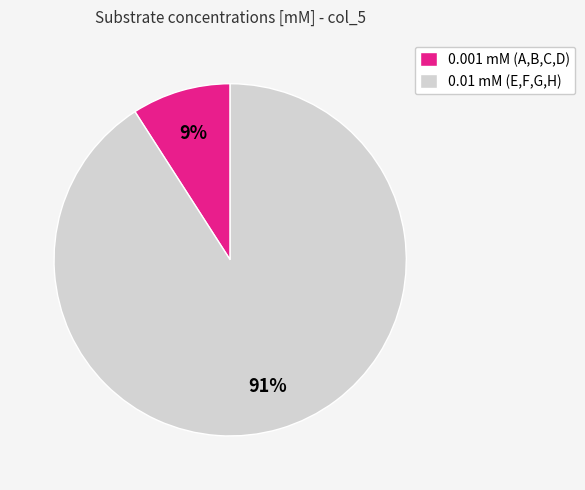

Between 0.001 mM (A,B,C,D) and 0.01 mM (E,F,G,H), which is larger?

0.01 mM (E,F,G,H)